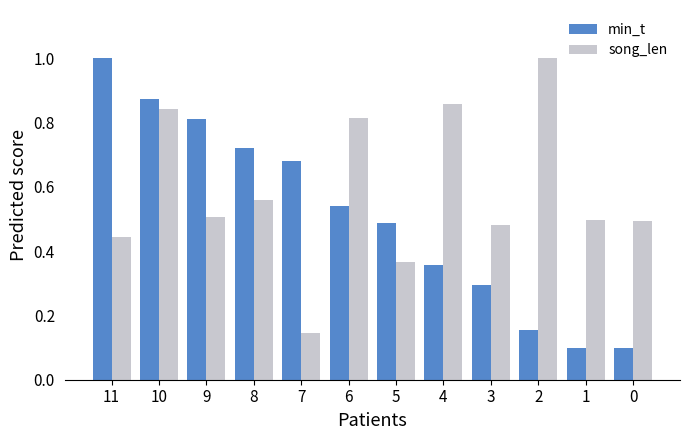

Rank the series by their average value, from highest to lowest.

song_len, min_t